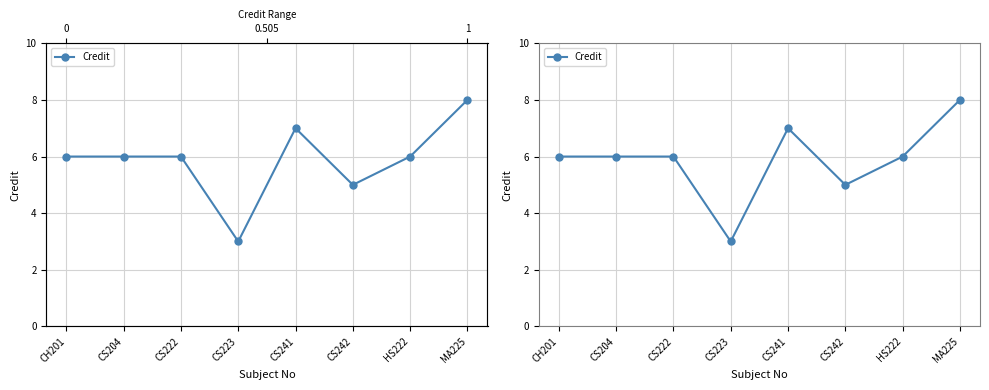

List the labels in order of value, smallest first.

CS223, CS242, CH201, CS204, CS222, HS222, CS241, MA225